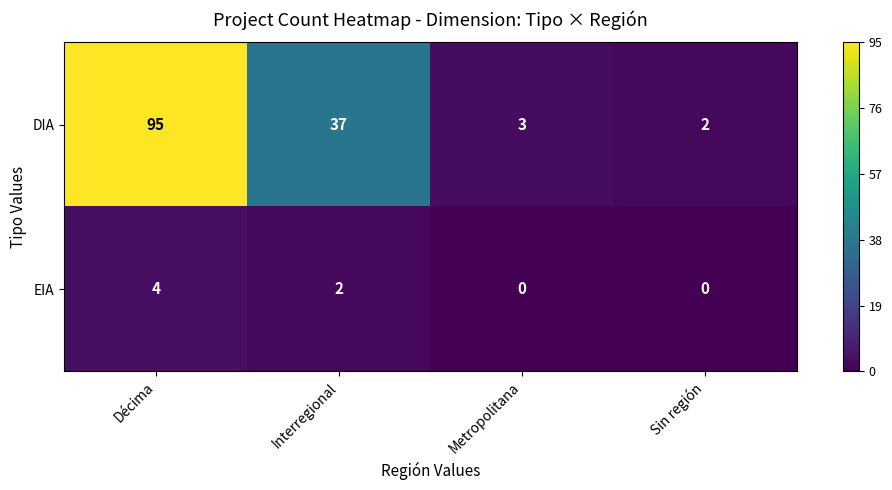

Which series has the largest range (max minus min)?

DIA